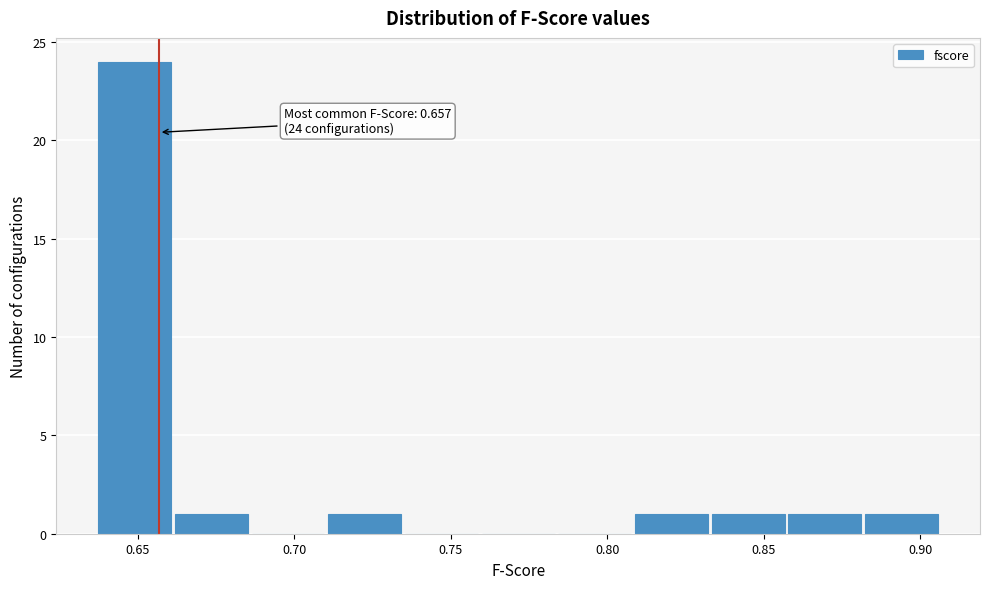

Over which range of the x-axis is the bar tallest?

0.635 to 0.660